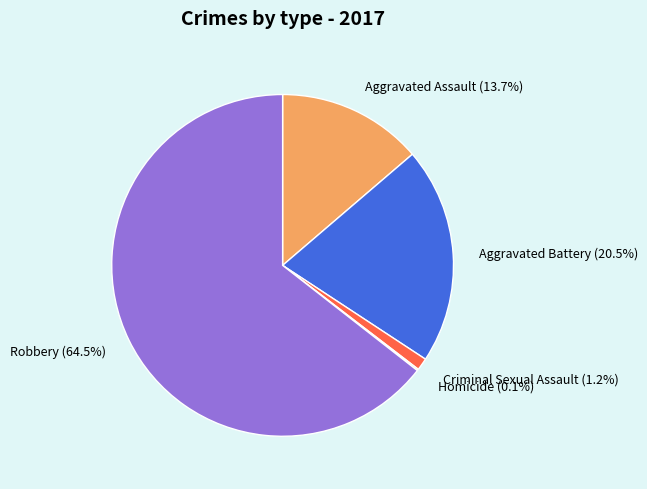

Which has a higher value, Aggravated Assault (13.7%) or Robbery (64.5%)?

Robbery (64.5%)